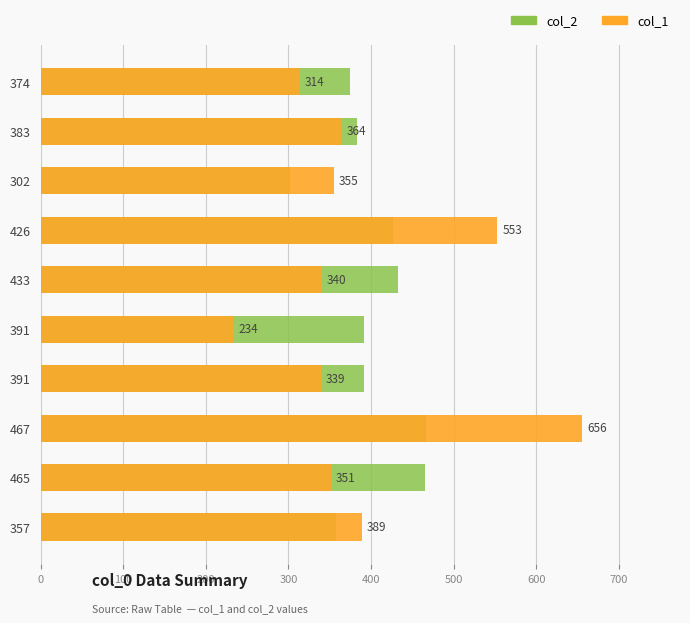

What are all the series names shown in the legend?

col_2, col_1